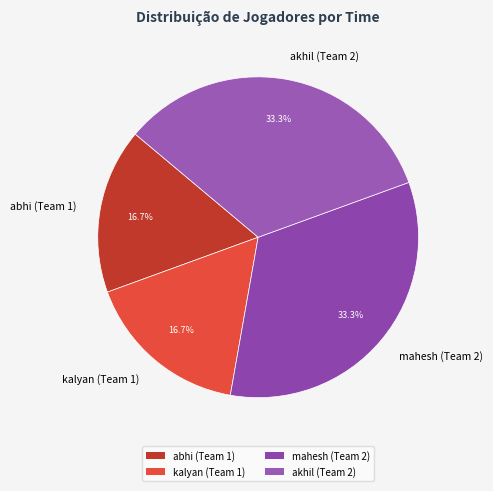

To the nearest percent, what portion does akhil (Team 2) represent?

33%